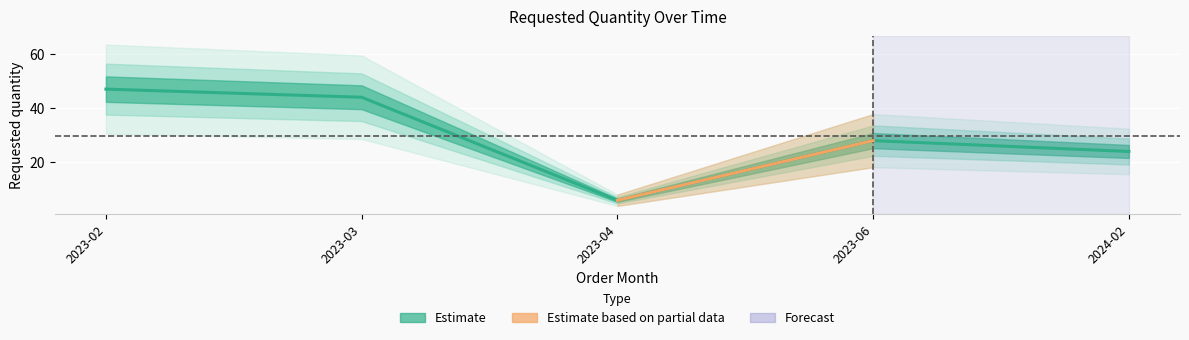

The chart shows a value of 47 at 2023-02. True or false?

True